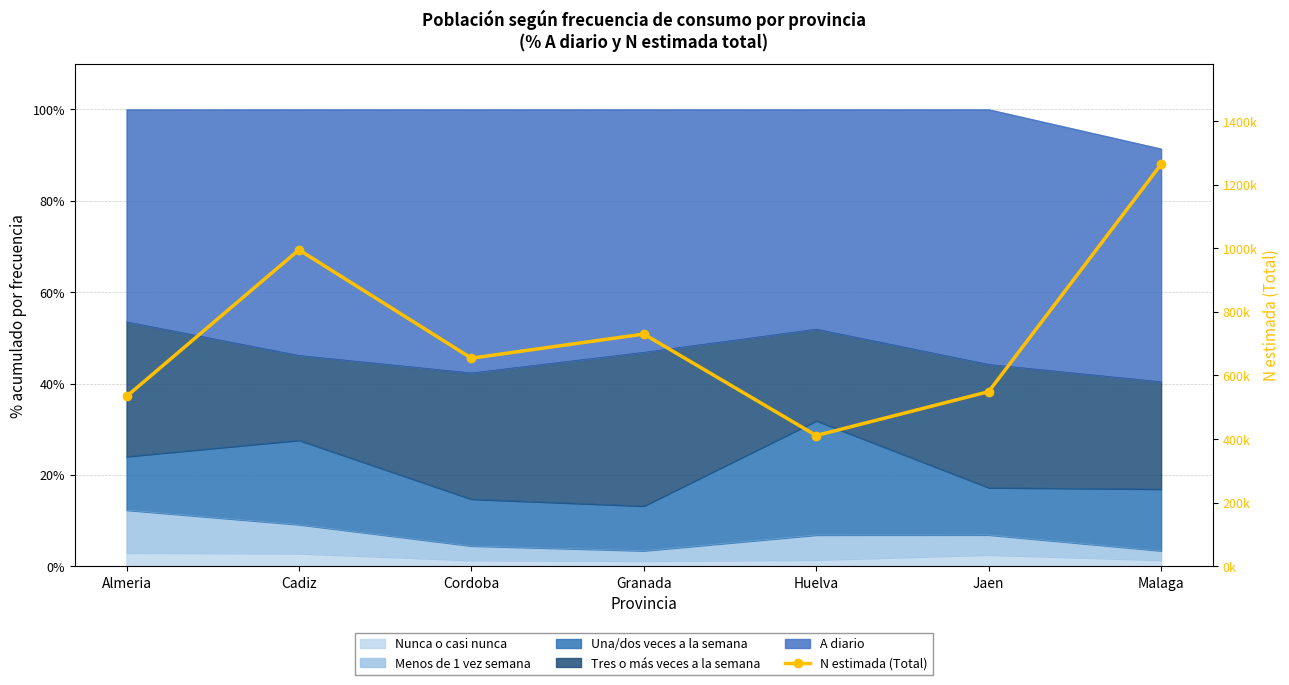

How many data points are less than 654258?

3